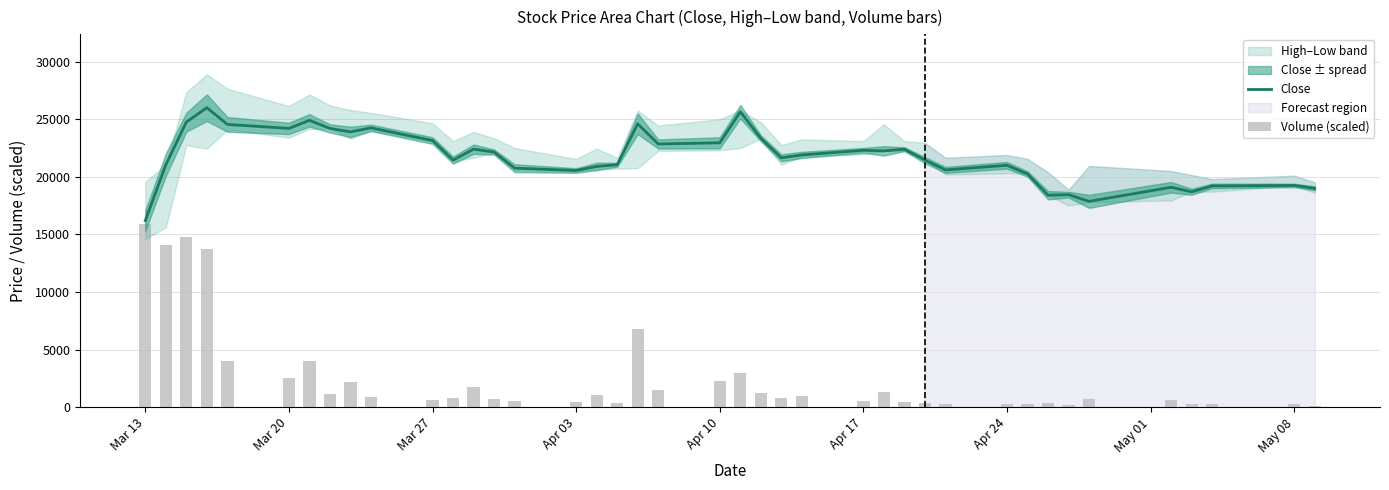

How many data points does each series have?

40